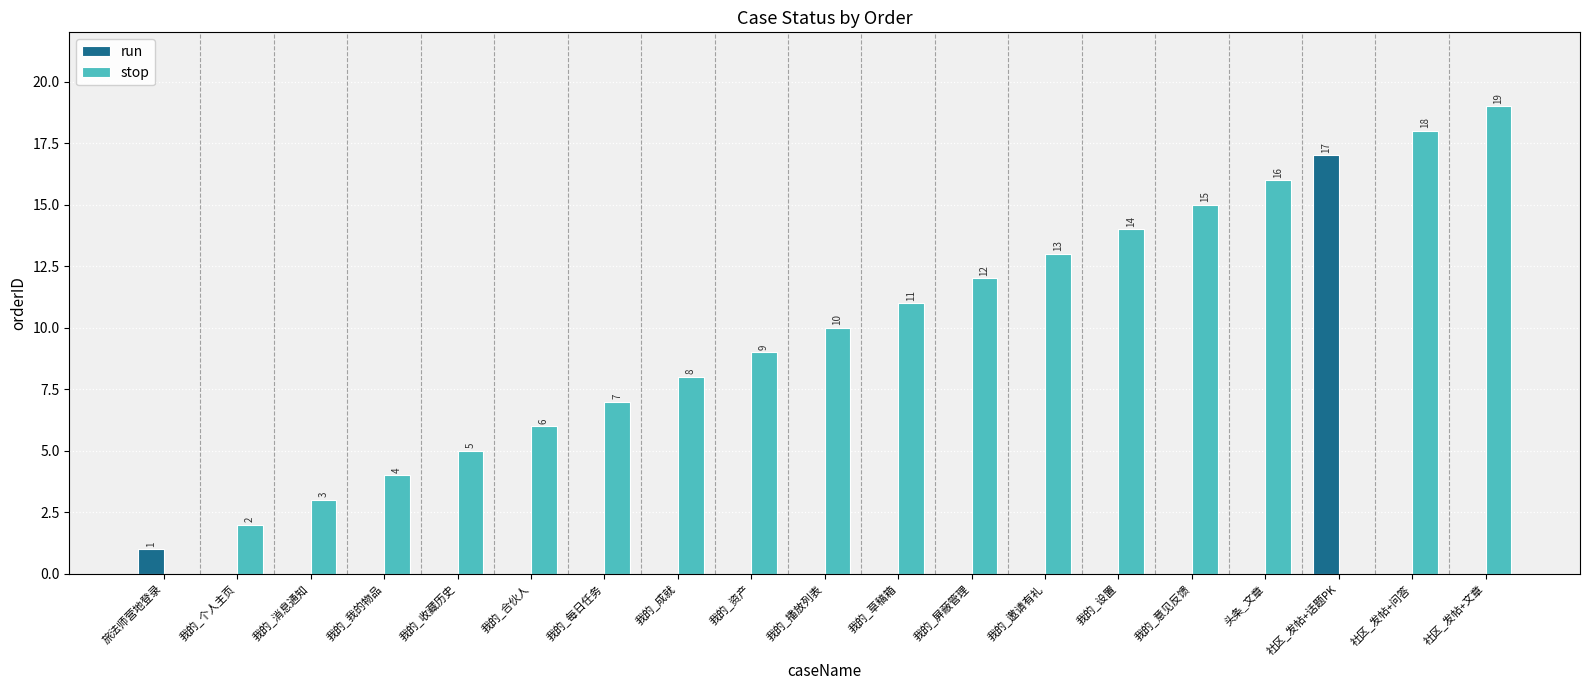

Which series changed the most between 旅法师营地登录 and 我的_我的物品?

stop